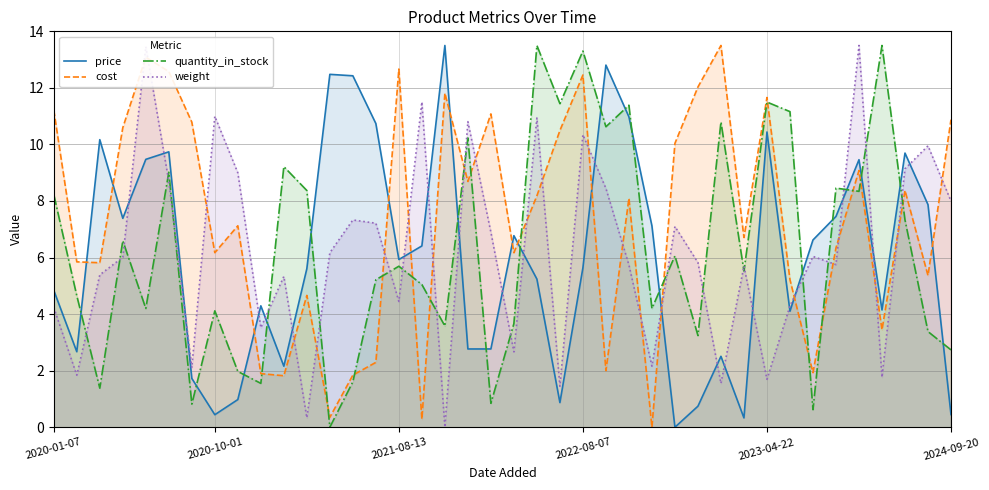

The value of cost at 2021-08-13 is 12.7. True or false?

True